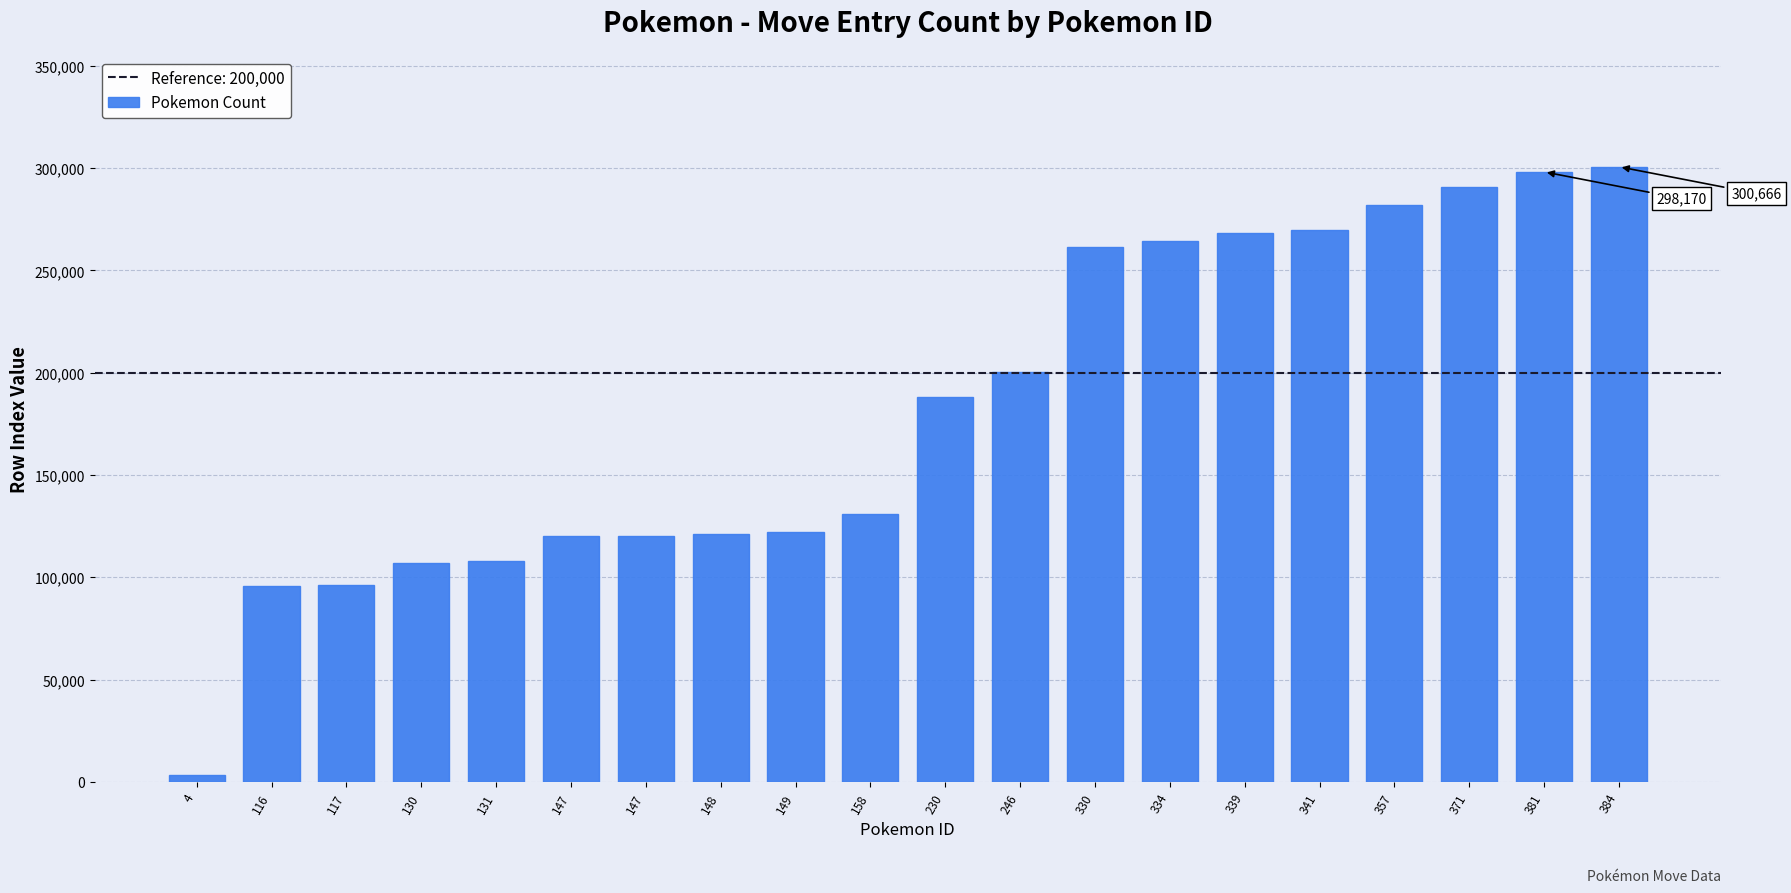

What is the difference between the maximum and minimum values?

297307